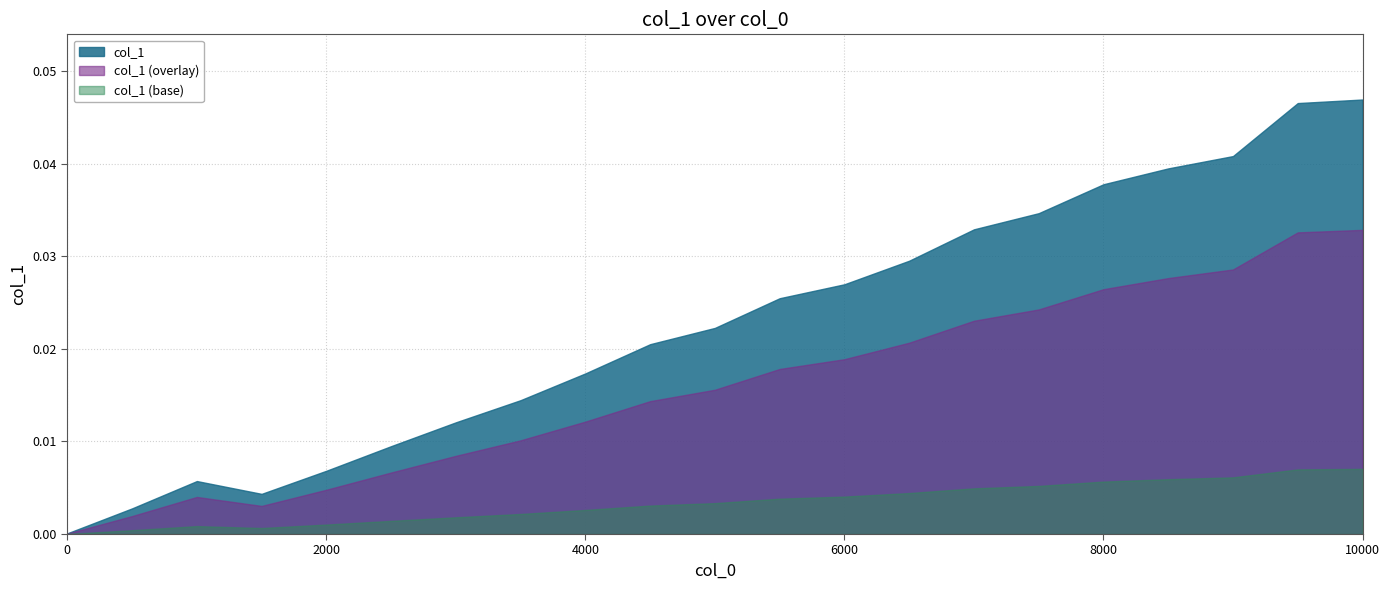

Which series has the largest total across all categories?

col_1